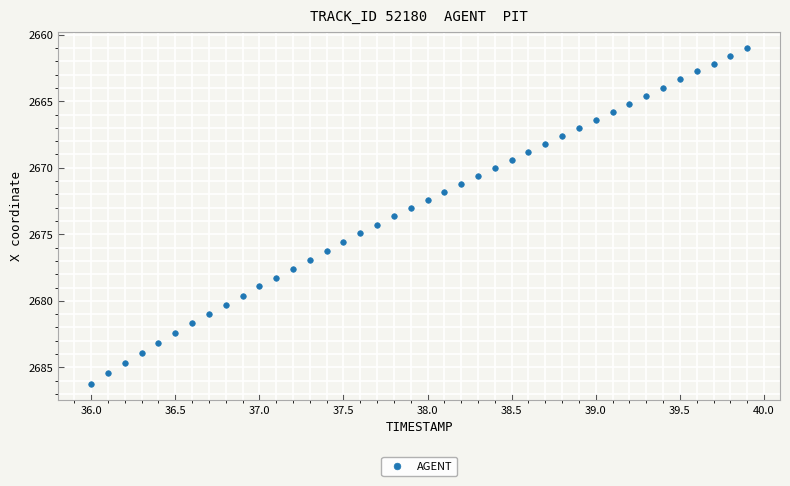

What is the range of Y values (max minus min)?

25.2